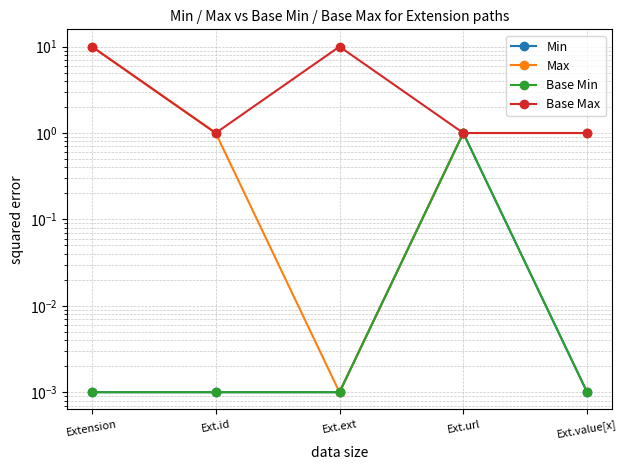

Which category has the highest value in the Max series?

Extension